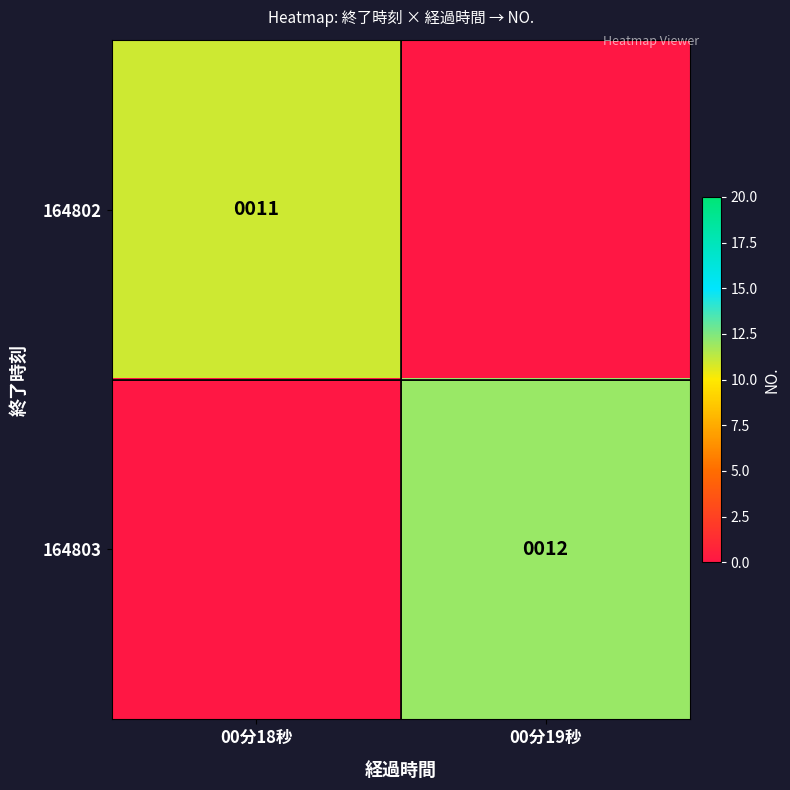

Is the value of 164803 at 00分19秒 greater than the value of 164802 at 00分18秒?

Yes